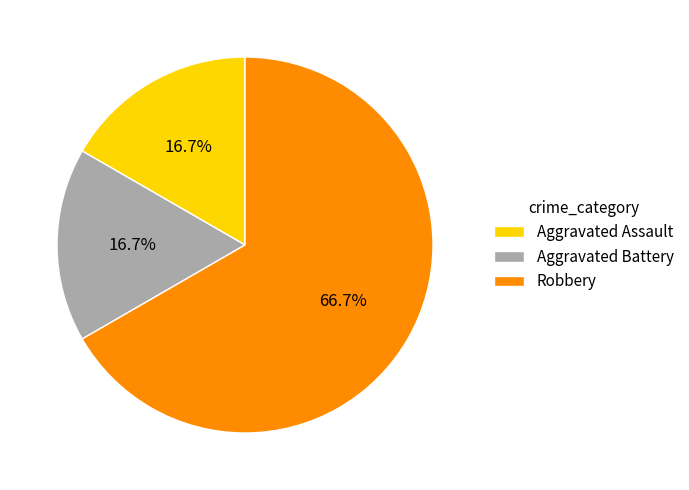

To the nearest percent, what portion does Aggravated Battery represent?

17%